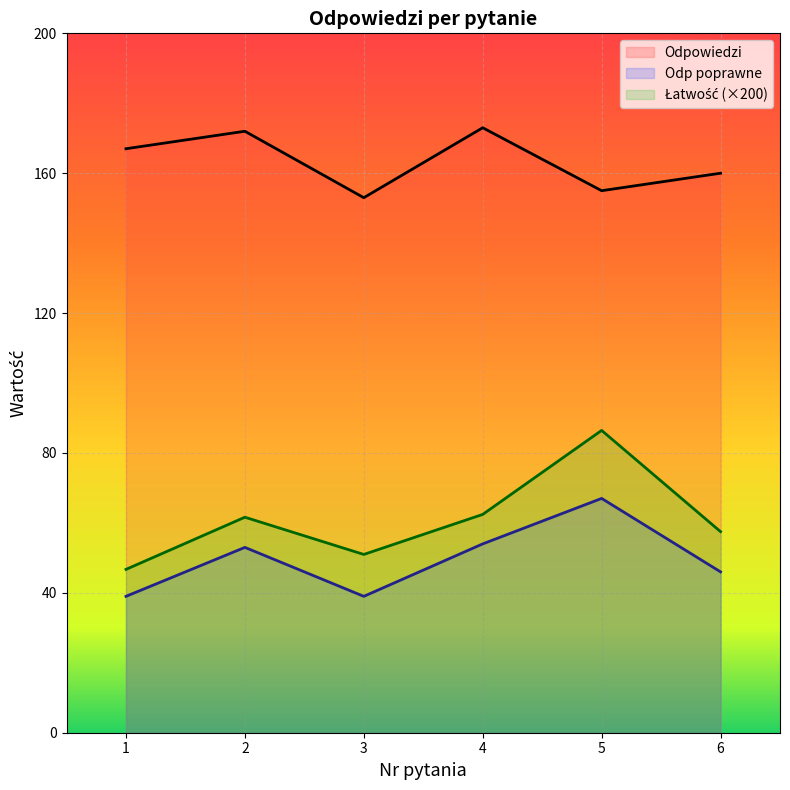

True or false: Łatwość has a value of 62.4 at 4.

True